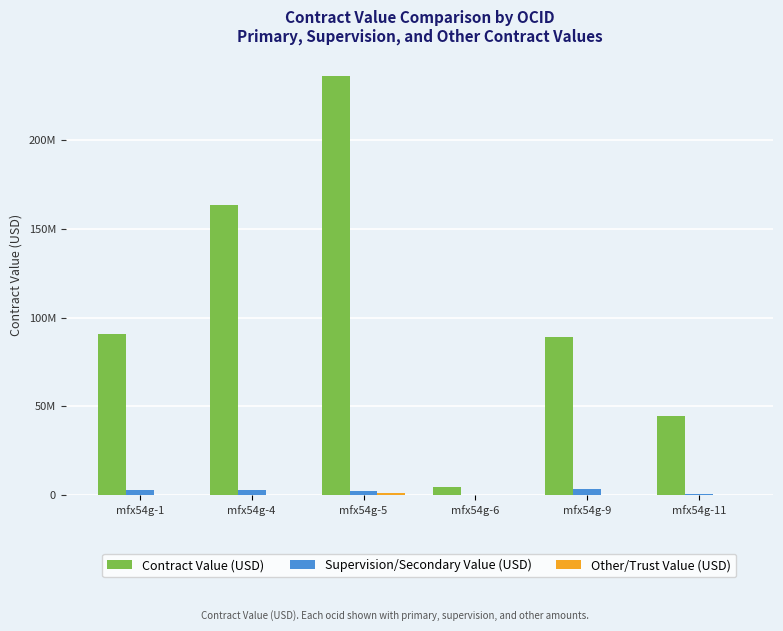

Reading left to right, list all the values displayed in this chart.

Contract Value (USD): mfx54g-1=90647090.0	mfx54g-4=163259367.0	mfx54g-5=236000000.0	mfx54g-6=4358740.6	mfx54g-9=88857057.7	mfx54g-11=44661881.5
Supervision/Secondary Value (USD): mfx54g-1=2581504.1	mfx54g-4=2673669.5	mfx54g-5=2282382.8	mfx54g-6=169939.9	mfx54g-9=3276135.5	mfx54g-11=648279.2
Other/Trust Value (USD): mfx54g-1=0.0	mfx54g-4=0.0	mfx54g-5=1000000.0	mfx54g-6=0.0	mfx54g-9=0.0	mfx54g-11=1.0